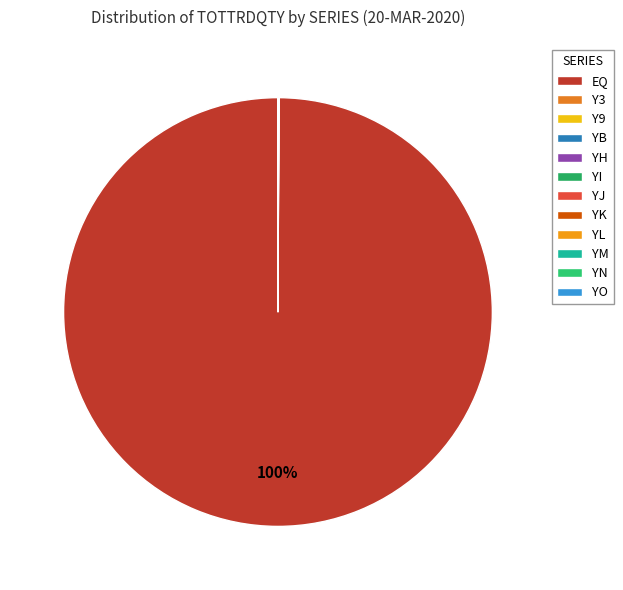

The YL slice represents 13% of the pie. True or false?

False